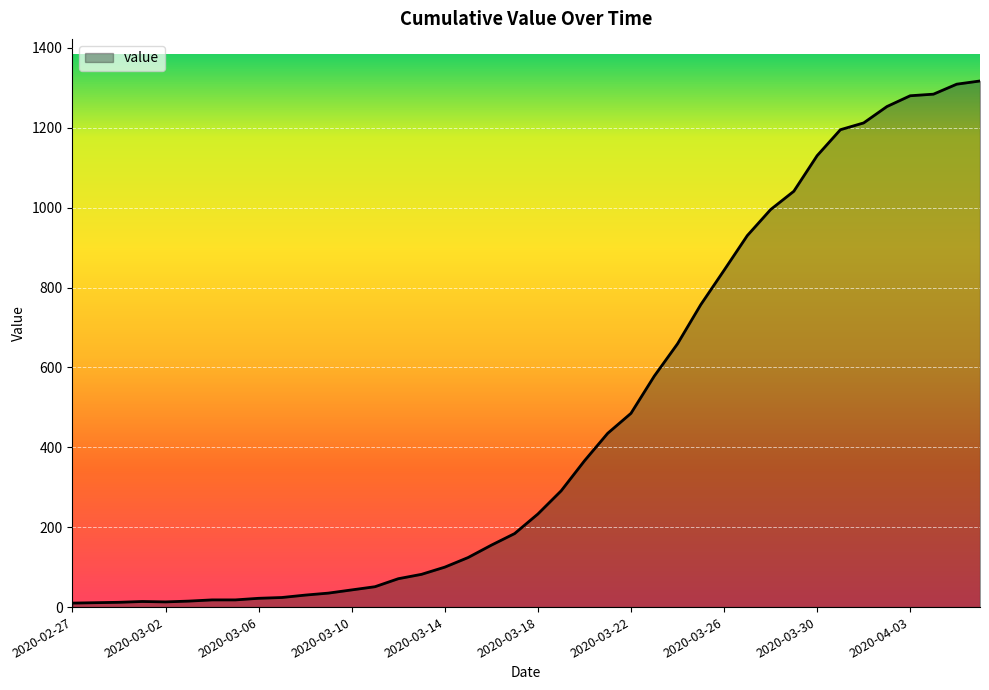

What is the minimum value shown in the chart?

10